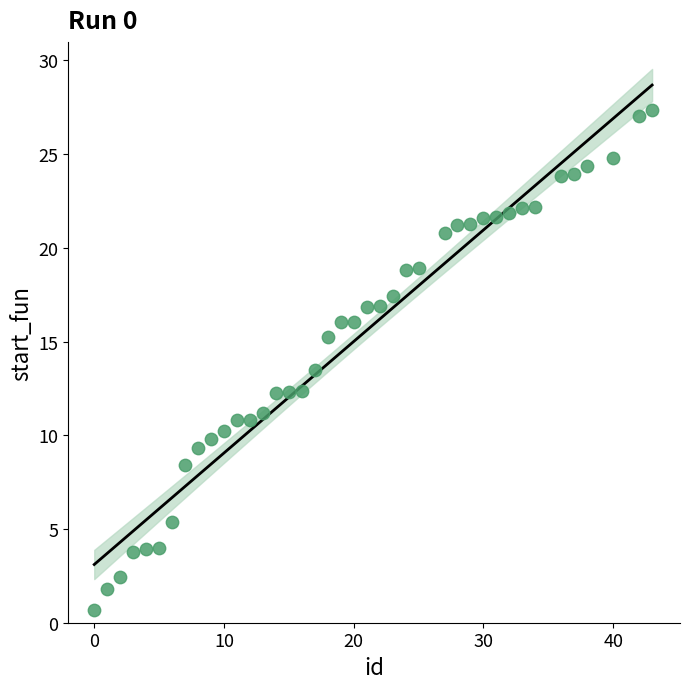

What is the range of X values (max minus min)?

43.0